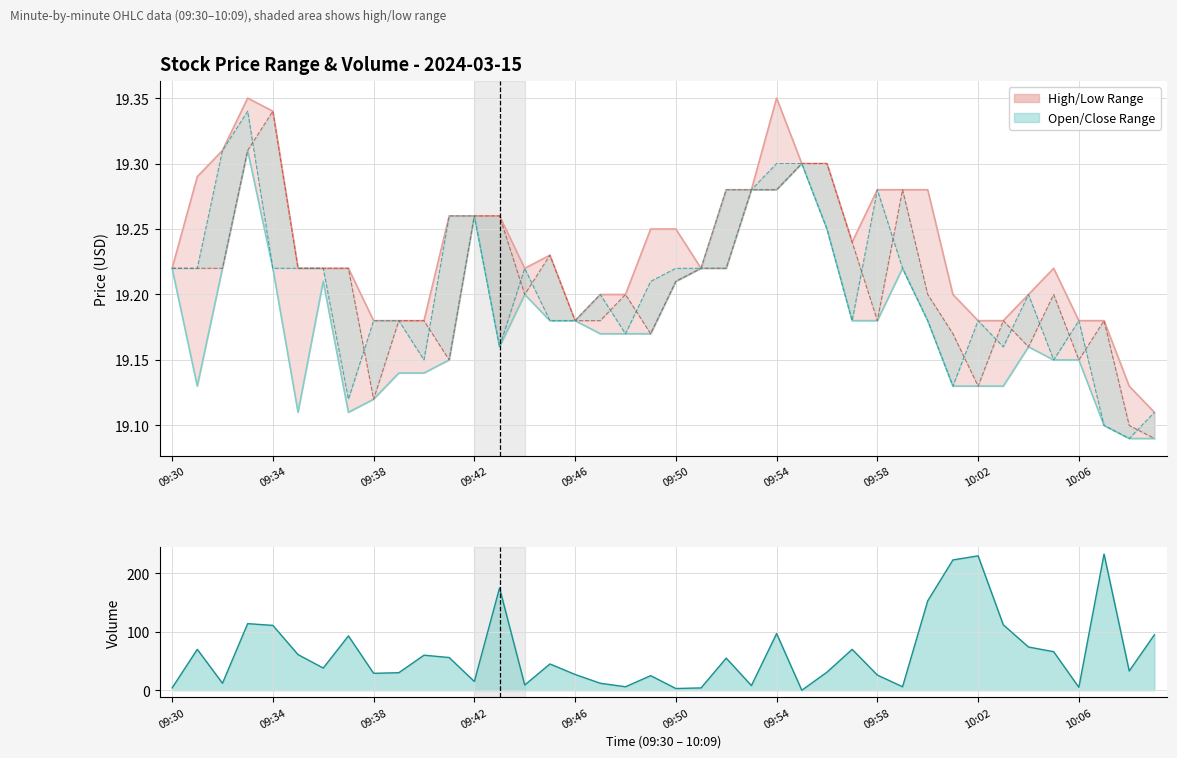

Count the low values in the range 19 to 20.

40